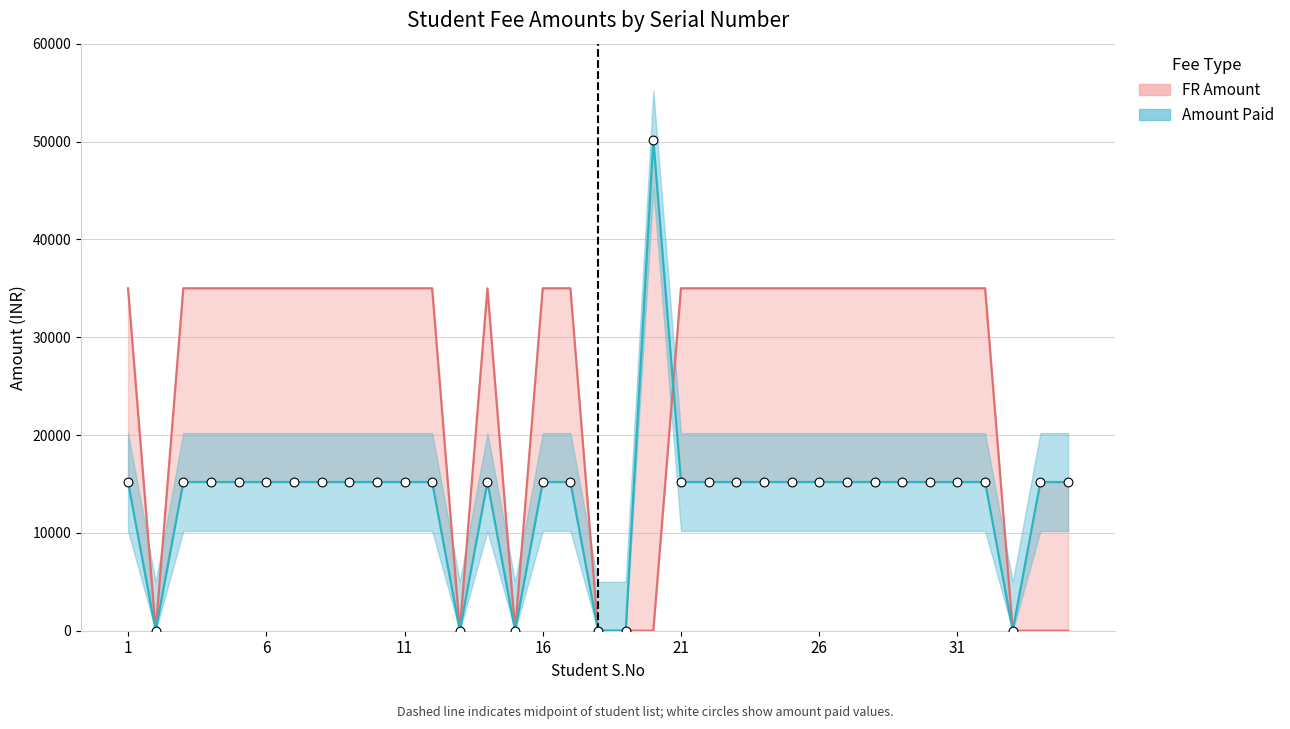

Which series contains the highest Y value?

Amount Paid line